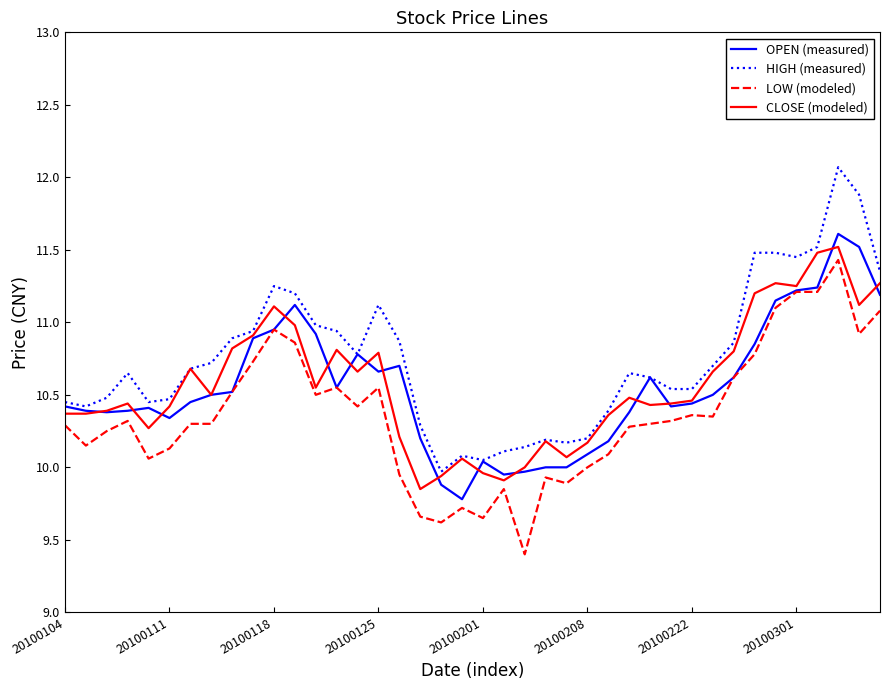

How many distinct data groups are displayed?

4